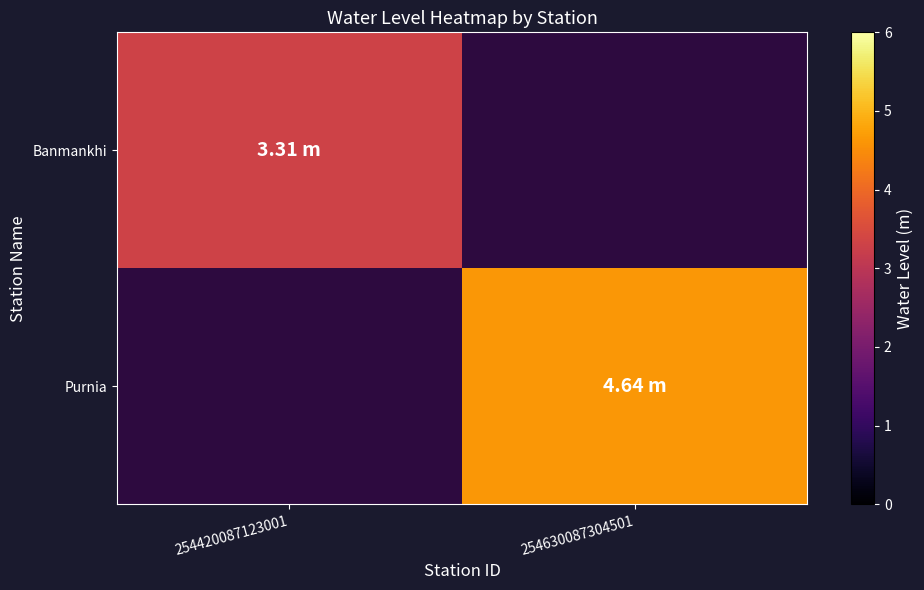

Which category has the highest value across all series?

254630087304501